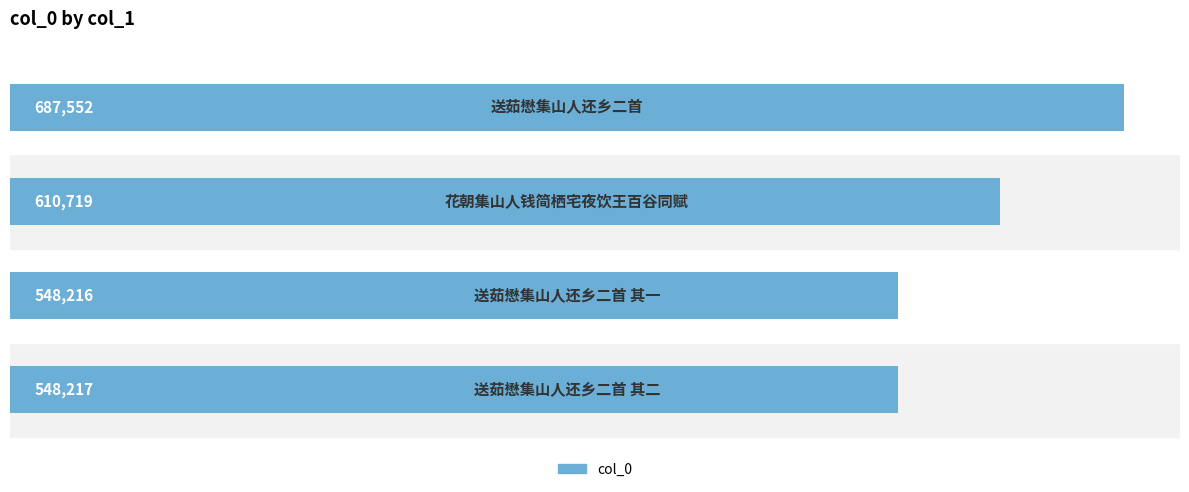

What is the difference between the maximum and minimum values?

139336